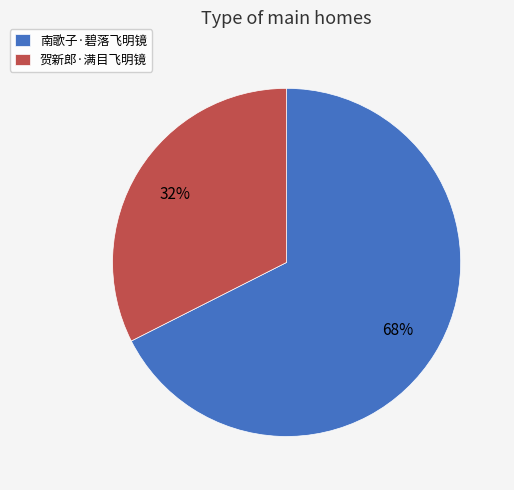

Does 南歌子·碧落飞明镜 account for over 50% of the chart?

Yes